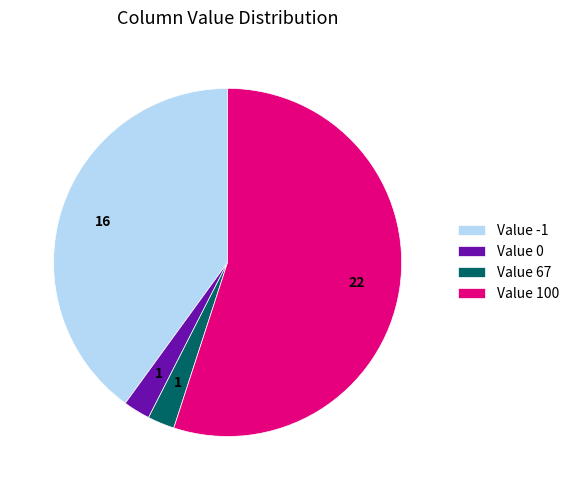

Is there any slice that represents more than half of the pie?

Yes